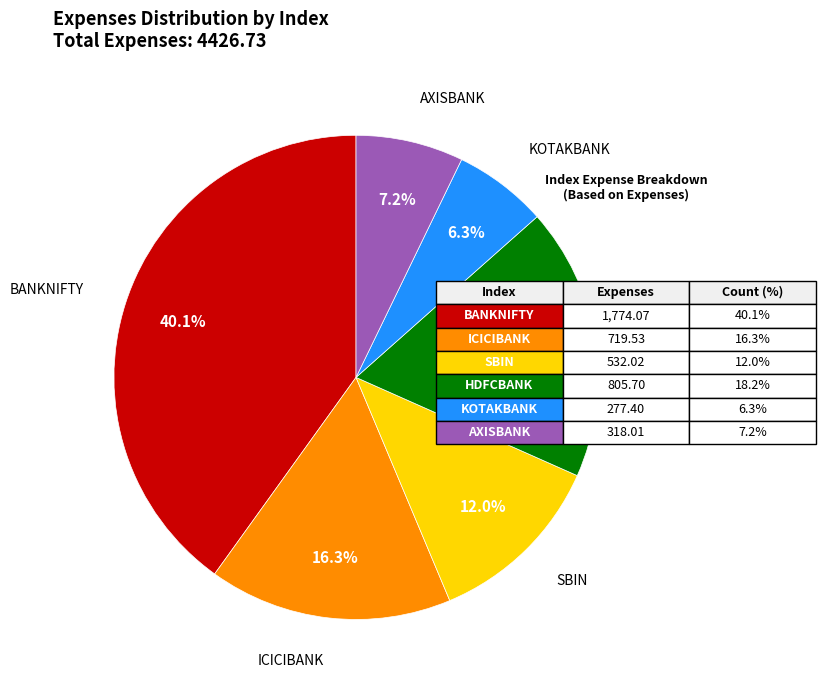

Is there a majority slice in this chart?

No